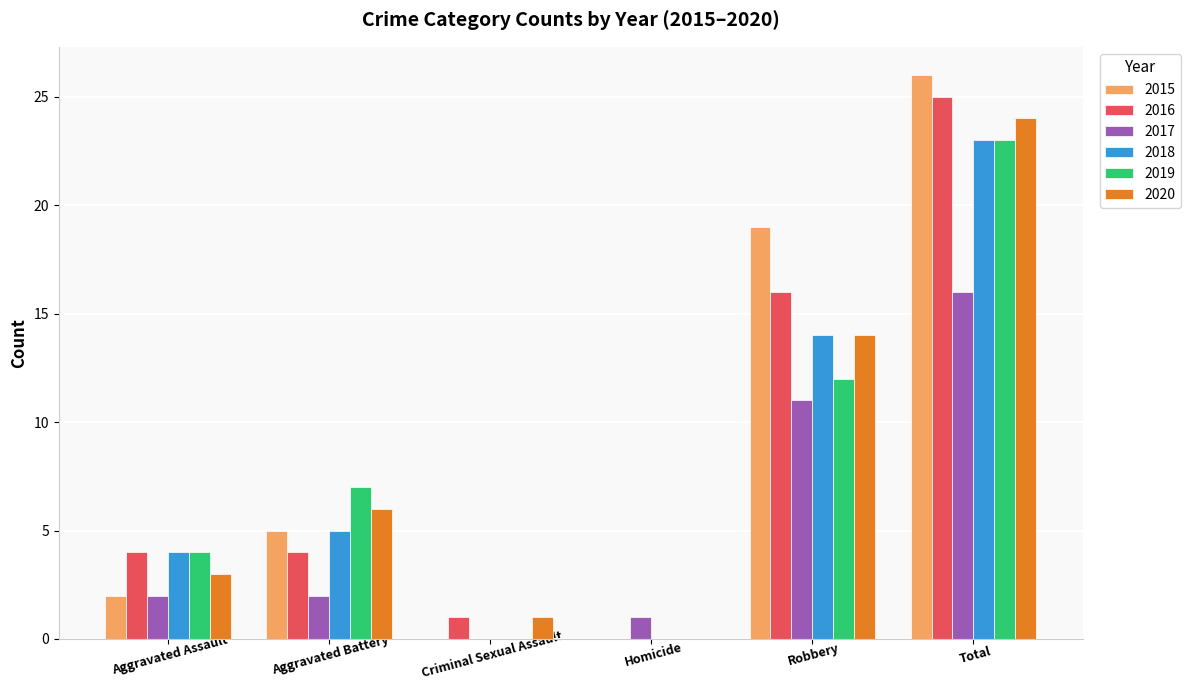

What is the spread (max minus min) of values at Aggravated Assault?

2